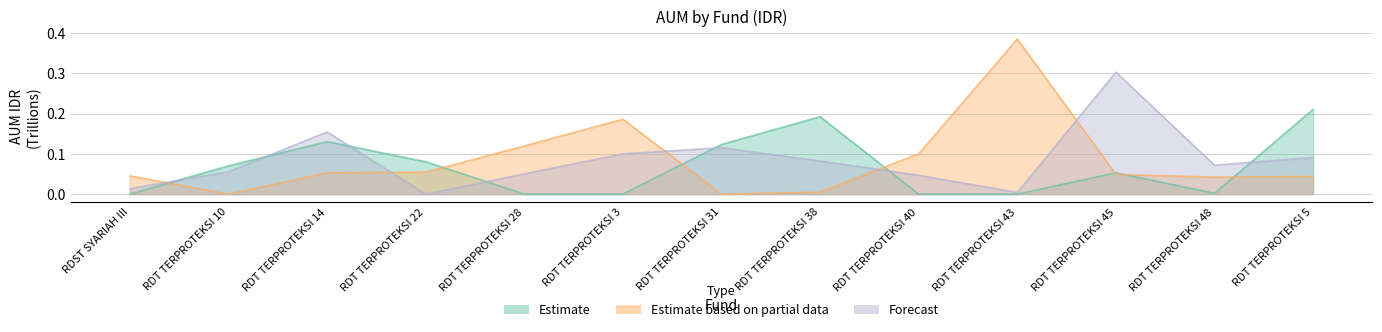

Which category has the lowest value in the Forecast series?

RDT TERPROTEKSI 22